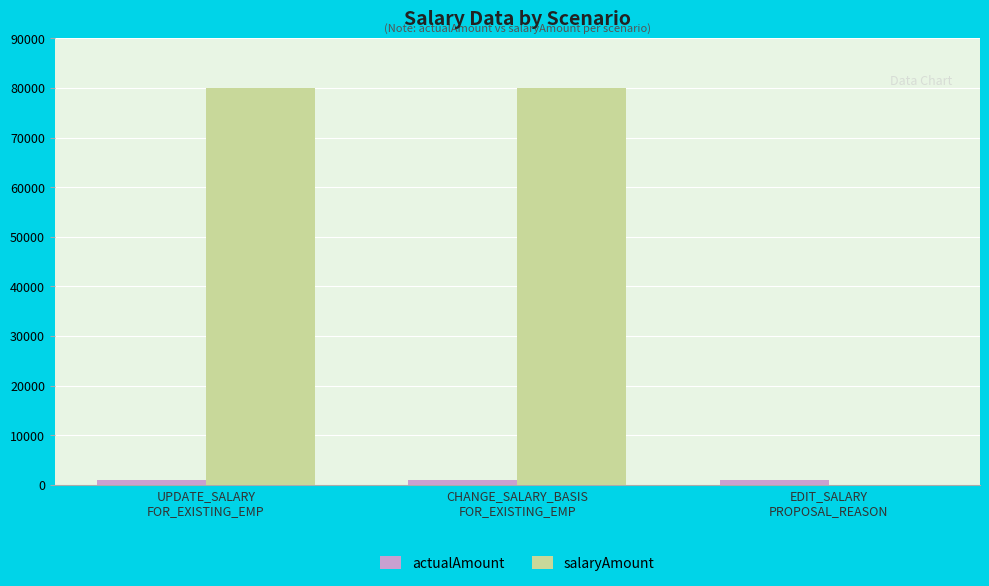

What is the maximum value for salaryAmount?

80000